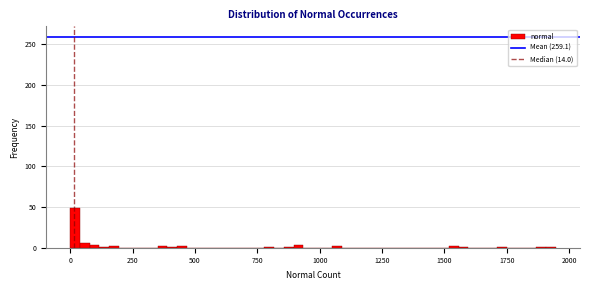

Read against the x-axis, roughly where is the centre of the tallest bar?

0